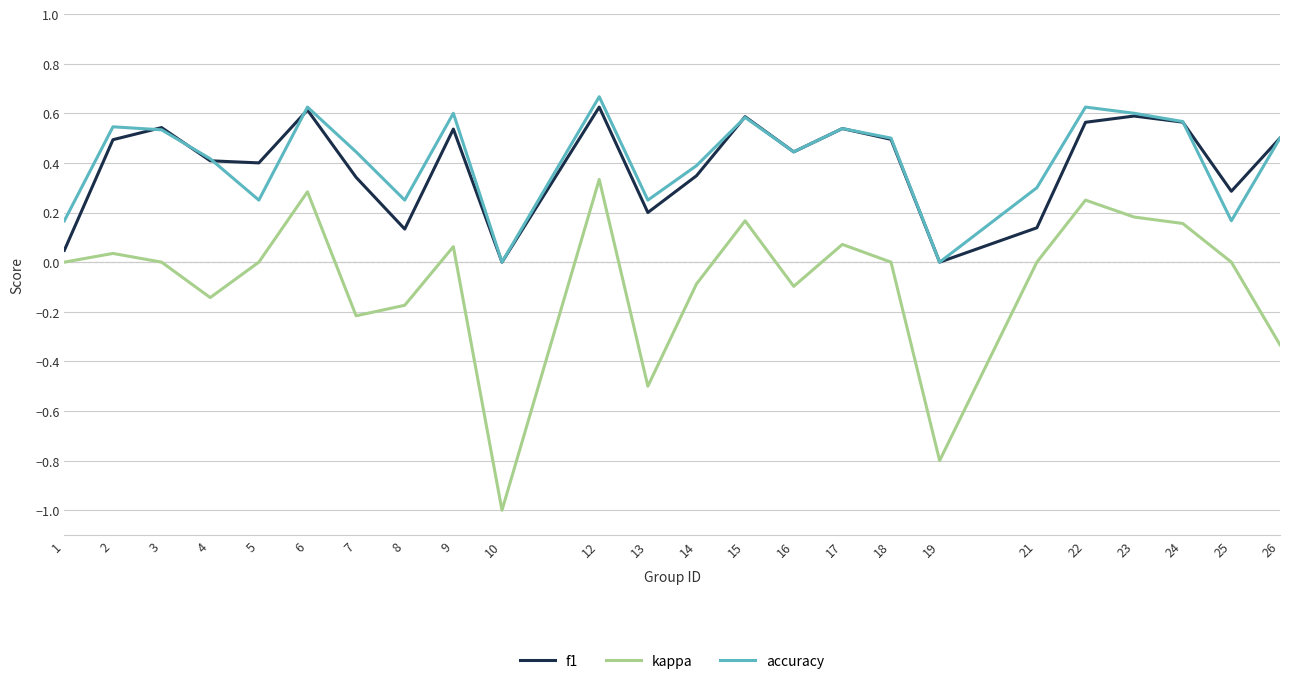

True or false: accuracy and kappa intersect in this chart.

False